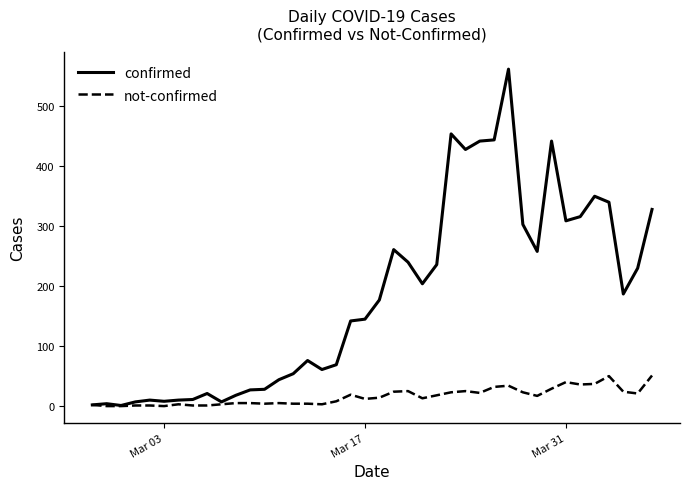

What is the highest value of the confirmed series?

562